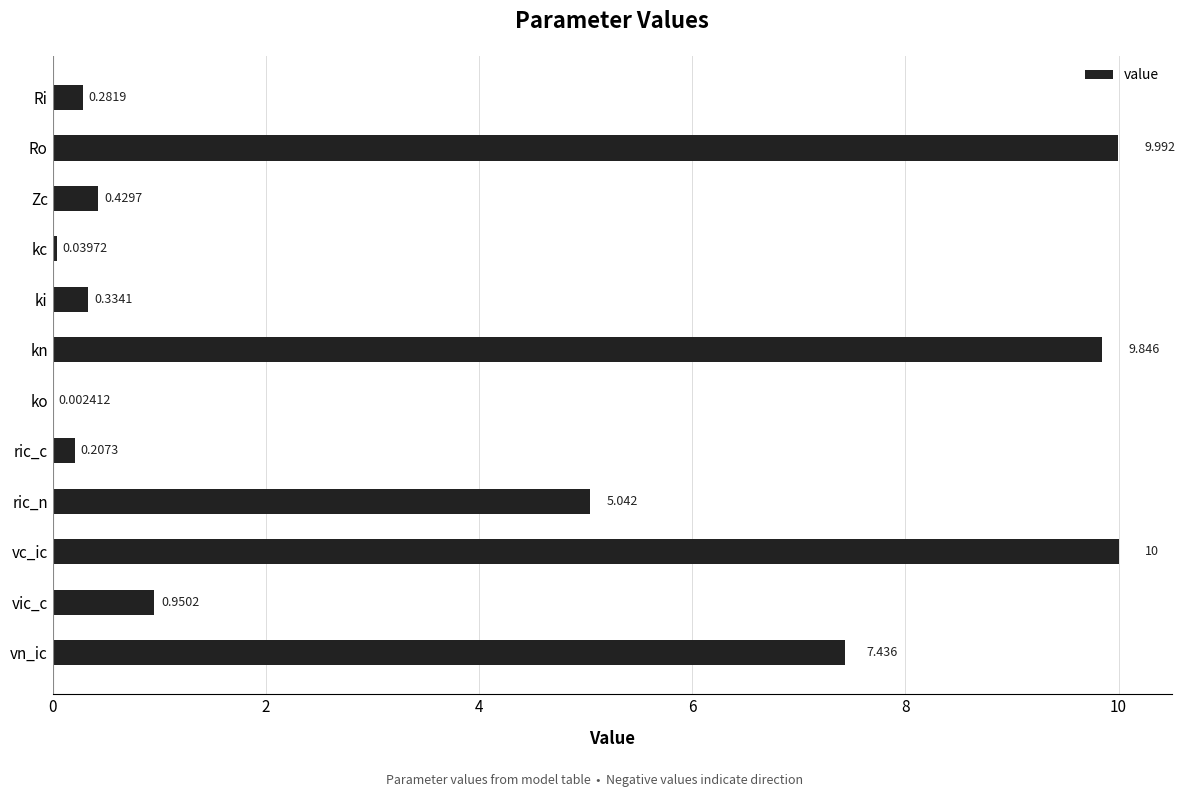

Which has a higher value, Zc or vn_ic?

vn_ic